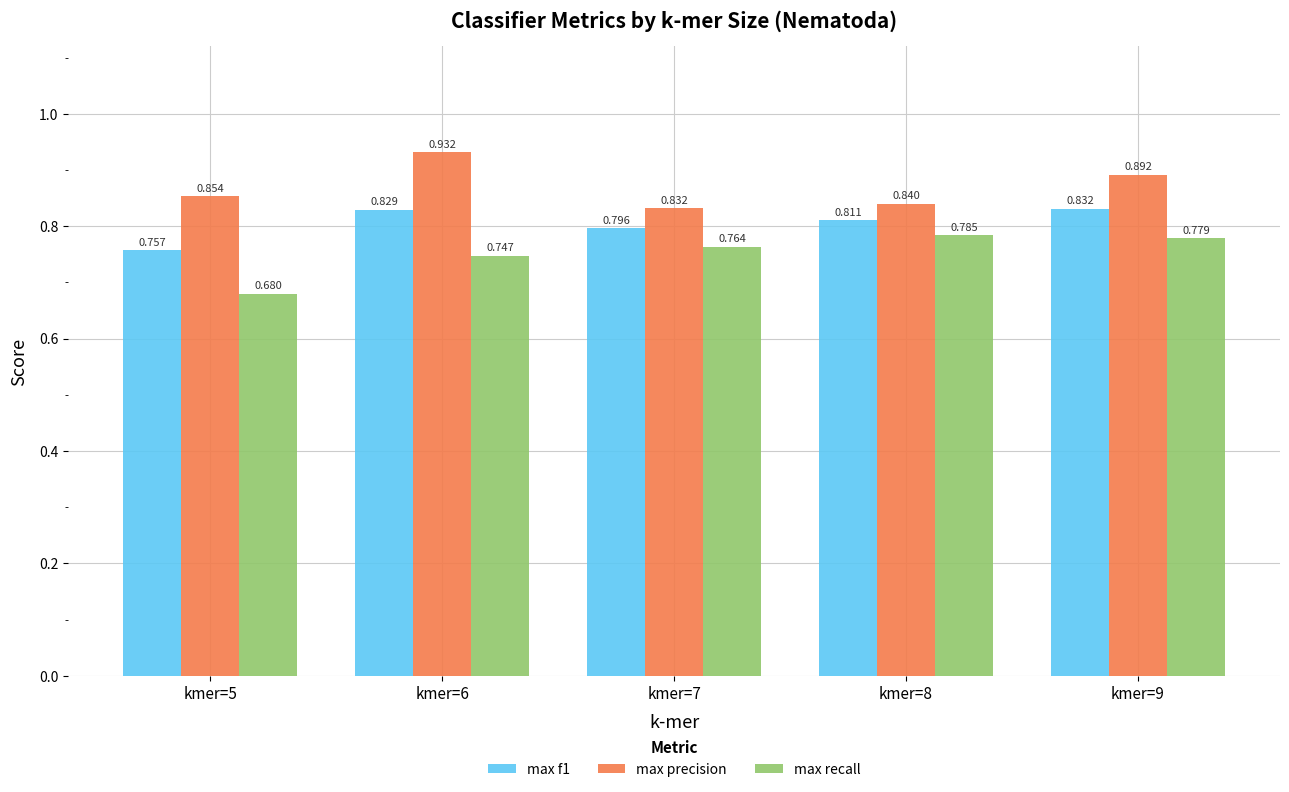

What is the sum of all max precision values?

4.3